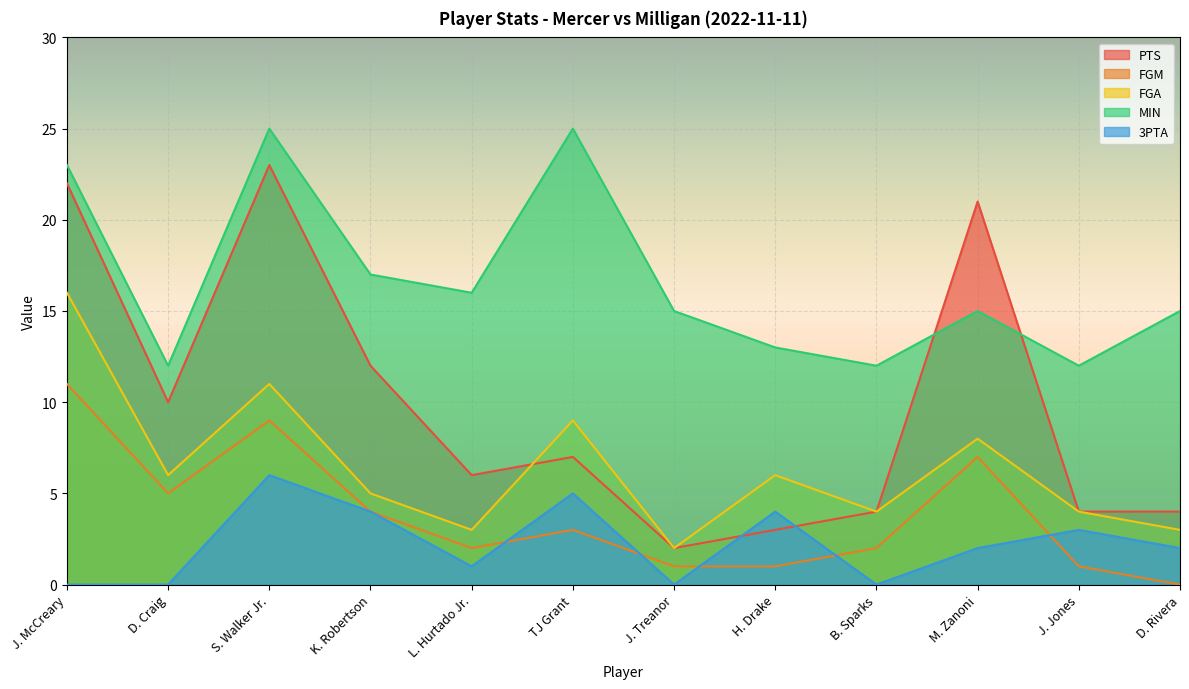

Reading left to right, list all the values displayed in this chart.

PTS: J. McCreary=22	D. Craig=10	S. Walker Jr.=23	K. Robertson=12	L. Hurtado Jr.=6	TJ Grant=7	J. Treanor=2	H. Drake=3	B. Sparks=4	M. Zanoni=21	J. Jones=4	D. Rivera=4
FGM: J. McCreary=11	D. Craig=5	S. Walker Jr.=9	K. Robertson=4	L. Hurtado Jr.=2	TJ Grant=3	J. Treanor=1	H. Drake=1	B. Sparks=2	M. Zanoni=7	J. Jones=1	D. Rivera=0
FGA: J. McCreary=16	D. Craig=6	S. Walker Jr.=11	K. Robertson=5	L. Hurtado Jr.=3	TJ Grant=9	J. Treanor=2	H. Drake=6	B. Sparks=4	M. Zanoni=8	J. Jones=4	D. Rivera=3
MIN: J. McCreary=23	D. Craig=12	S. Walker Jr.=25	K. Robertson=17	L. Hurtado Jr.=16	TJ Grant=25	J. Treanor=15	H. Drake=13	B. Sparks=12	M. Zanoni=15	J. Jones=12	D. Rivera=15
3PTA: J. McCreary=0	D. Craig=0	S. Walker Jr.=6	K. Robertson=4	L. Hurtado Jr.=1	TJ Grant=5	J. Treanor=0	H. Drake=4	B. Sparks=0	M. Zanoni=2	J. Jones=3	D. Rivera=2